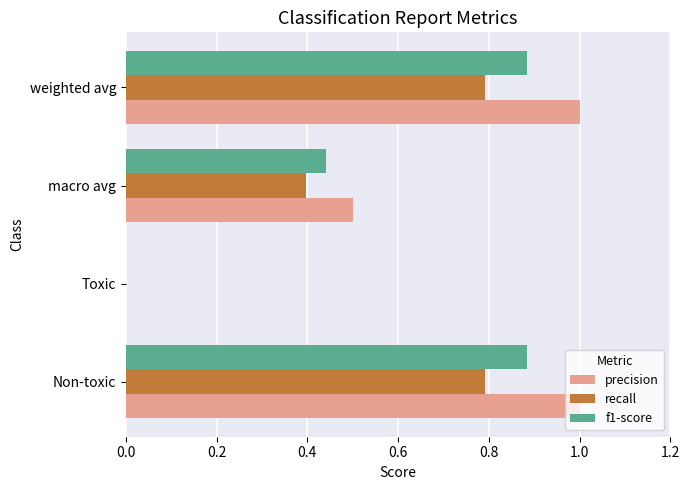

What is the total value across all series at Non-toxic?

2.7